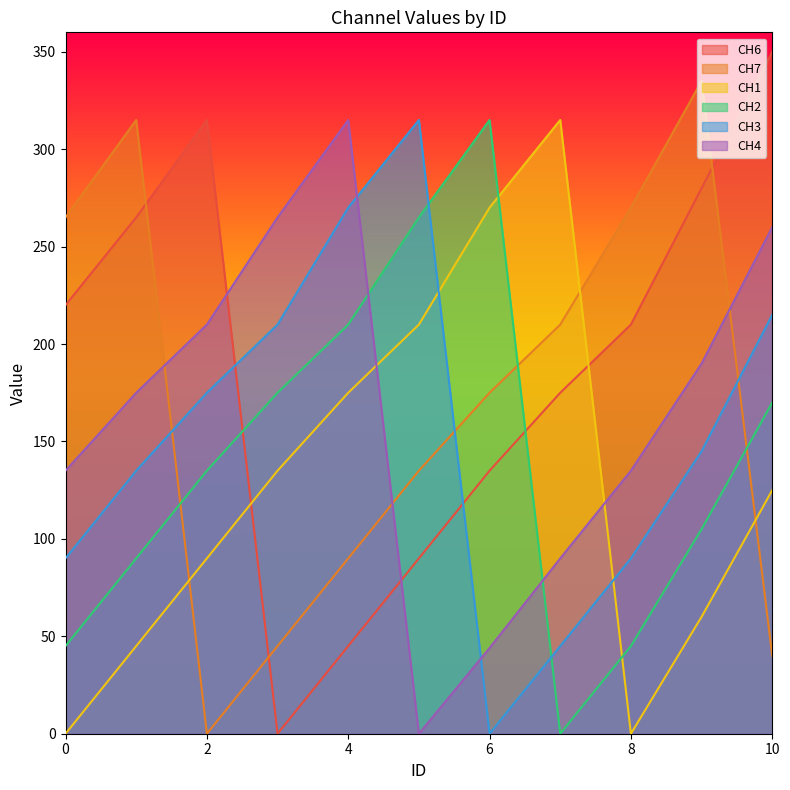

What value does the CH2 series have at 4, to the nearest 10?

210